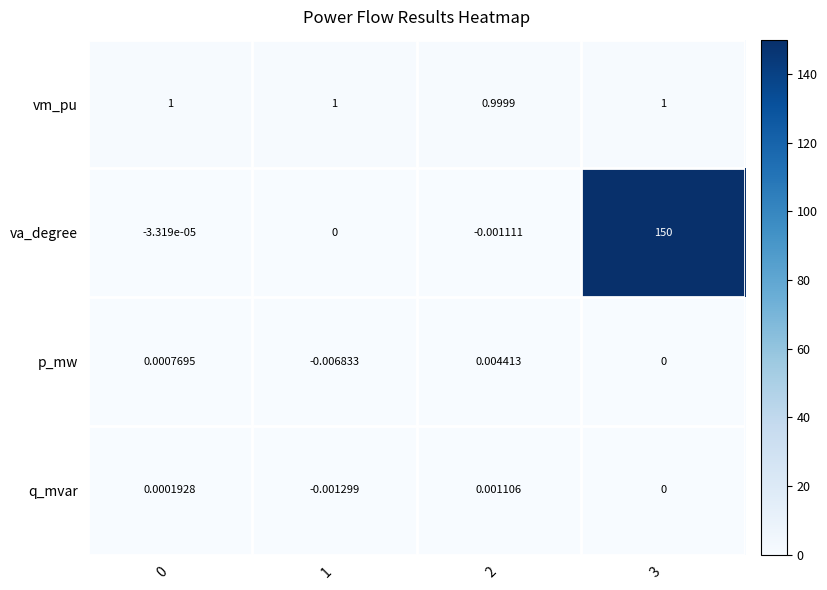

Which series has the largest total across all categories?

va_degree